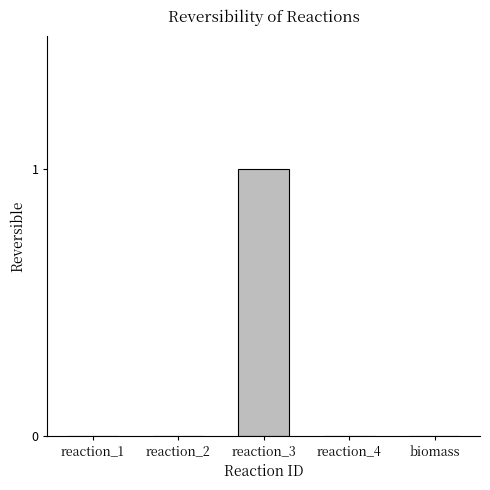

True or false: the data shows 1 at reaction_3.

True